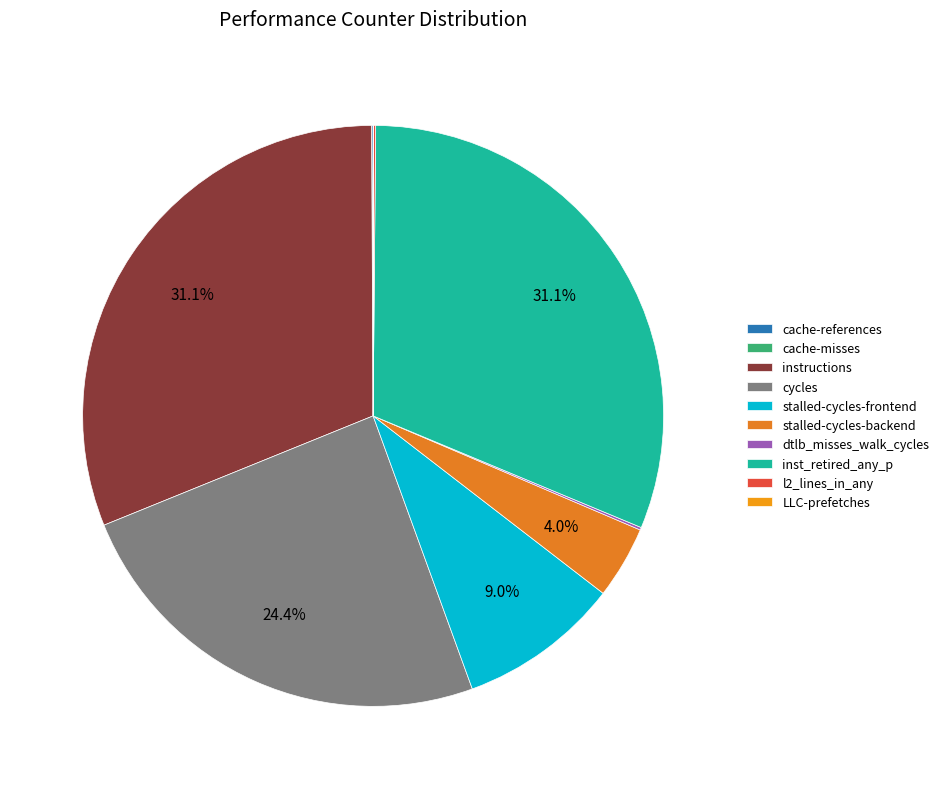

Which slice is the largest?

inst_retired_any_p